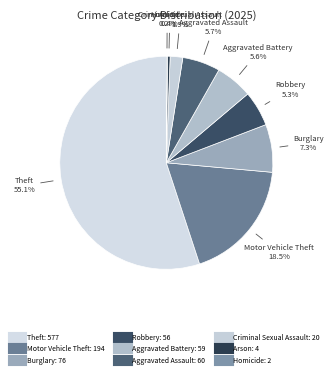

Which category has the biggest portion of the pie?

Theft